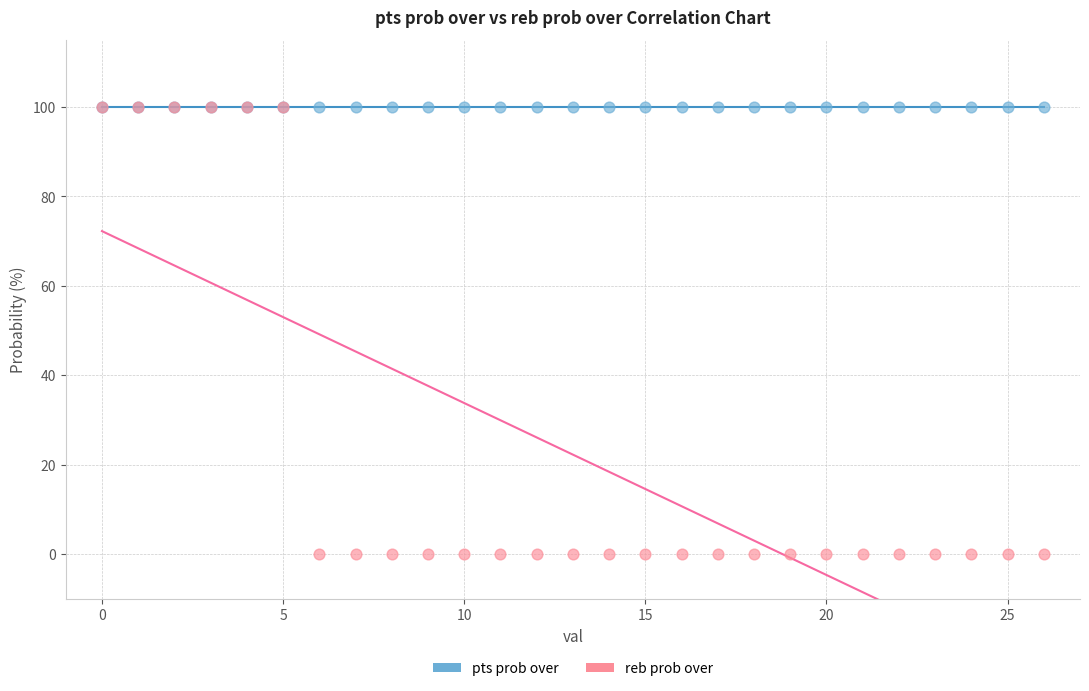

Which series contains the lowest Y value?

reb prob over